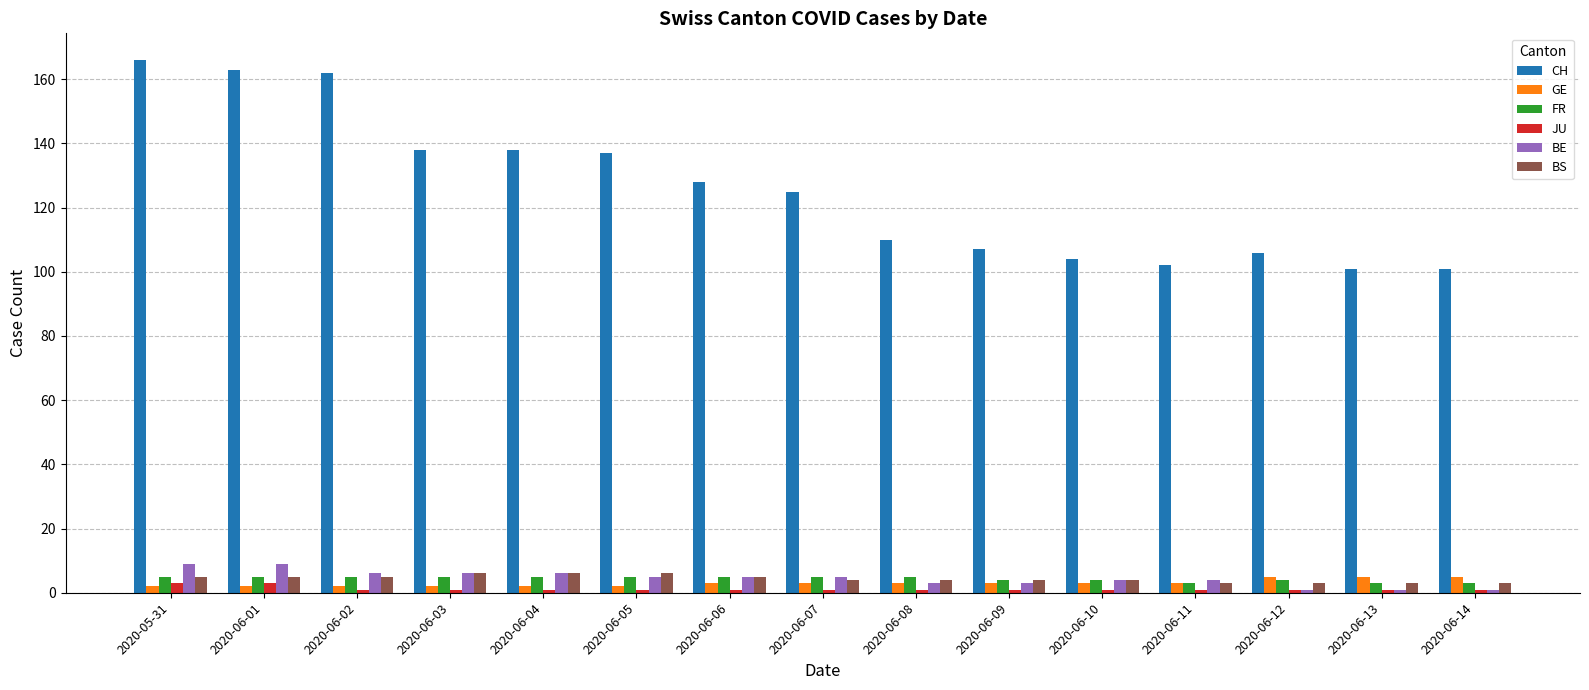

What is the label of the 13th bar from the left?

2020-06-12